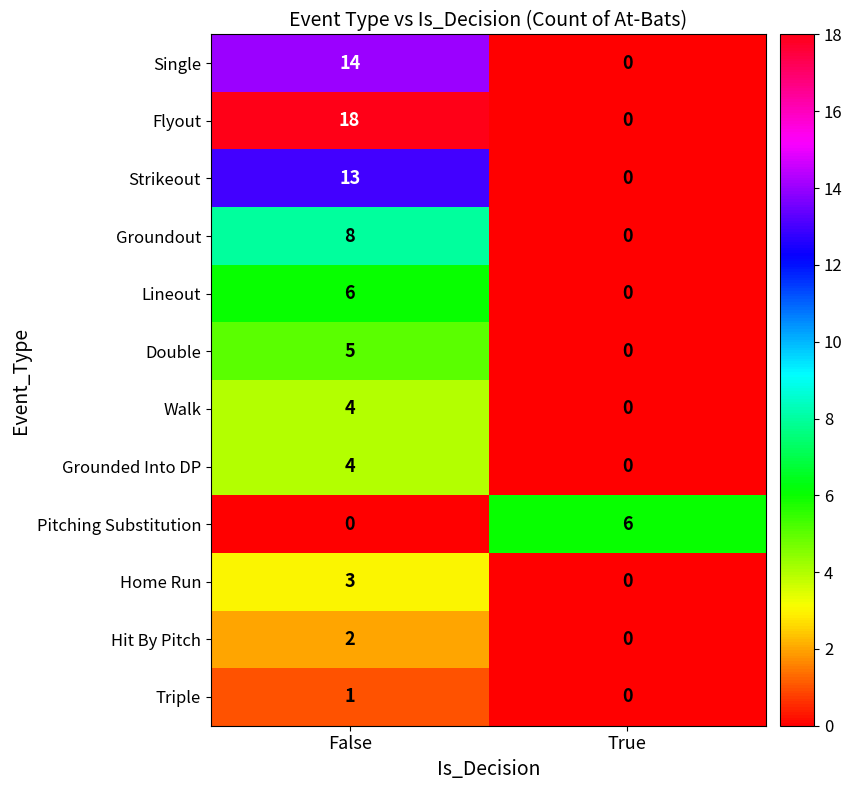

How many values in Triple are above zero?

1